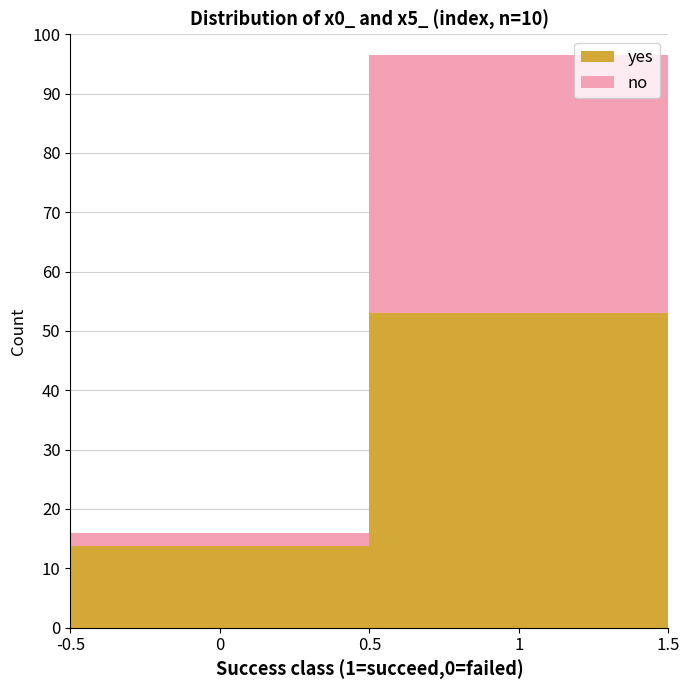

What is the value of the yes bar at the 1st from the left?

13.8